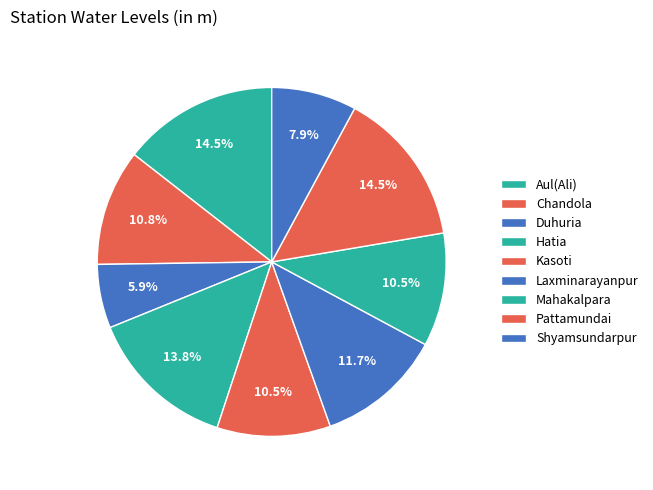

Count the number of slices in the pie.

9